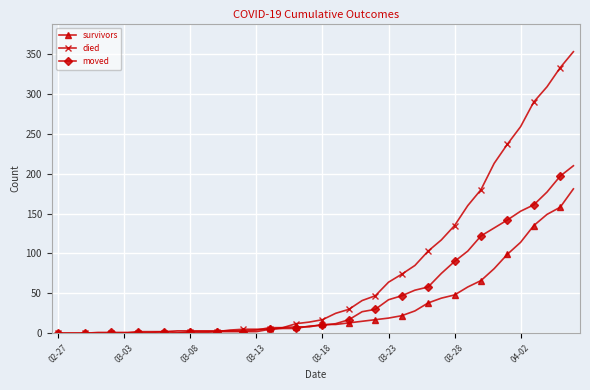

Which series has the largest range (max minus min)?

died